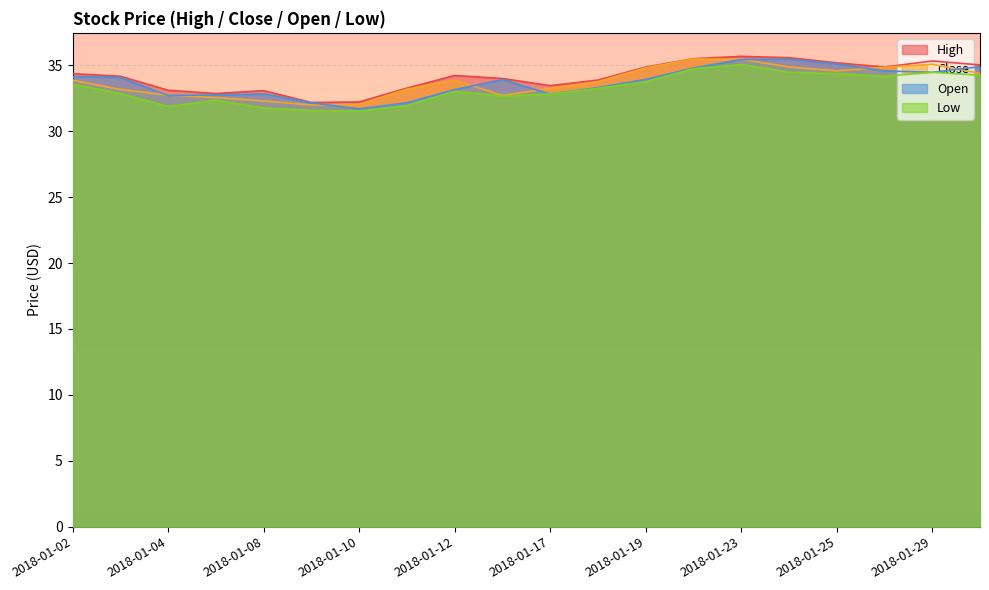

Is the value of Close at 2018-01-30 greater than the value of High at 2018-01-10?

Yes